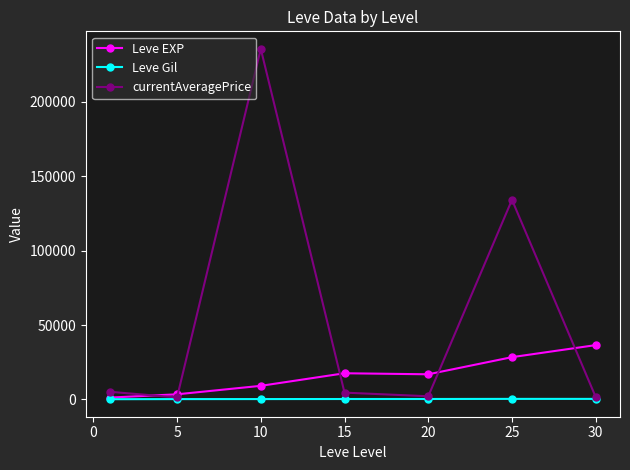

Is this an area chart (filled region under the line)?

No